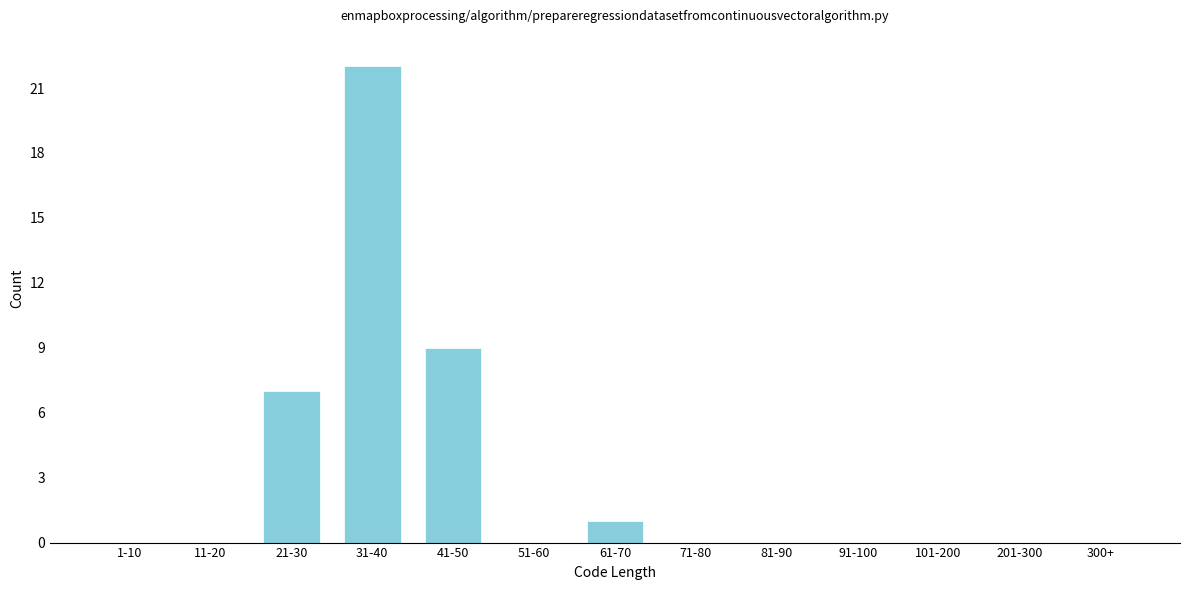

Reading left to right, extract all data points from this chart.

1-10=0	11-20=0	21-30=7	31-40=22	41-50=9	51-60=0	61-70=1	71-80=0	81-90=0	91-100=0	101-200=0	201-300=0	300+=0